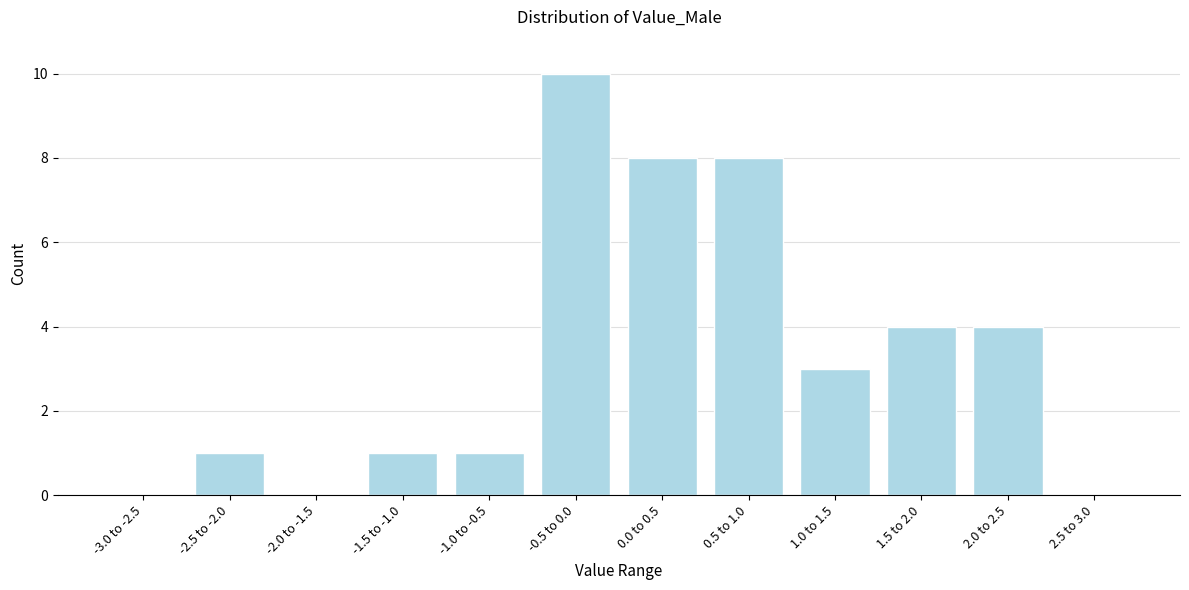

Reading left to right, list all the values displayed in this chart.

-3.0 to -2.5=0	-2.5 to -2.0=1	-2.0 to -1.5=0	-1.5 to -1.0=1	-1.0 to -0.5=1	-0.5 to 0.0=10	0.0 to 0.5=8	0.5 to 1.0=8	1.0 to 1.5=3	1.5 to 2.0=4	2.0 to 2.5=4	2.5 to 3.0=0